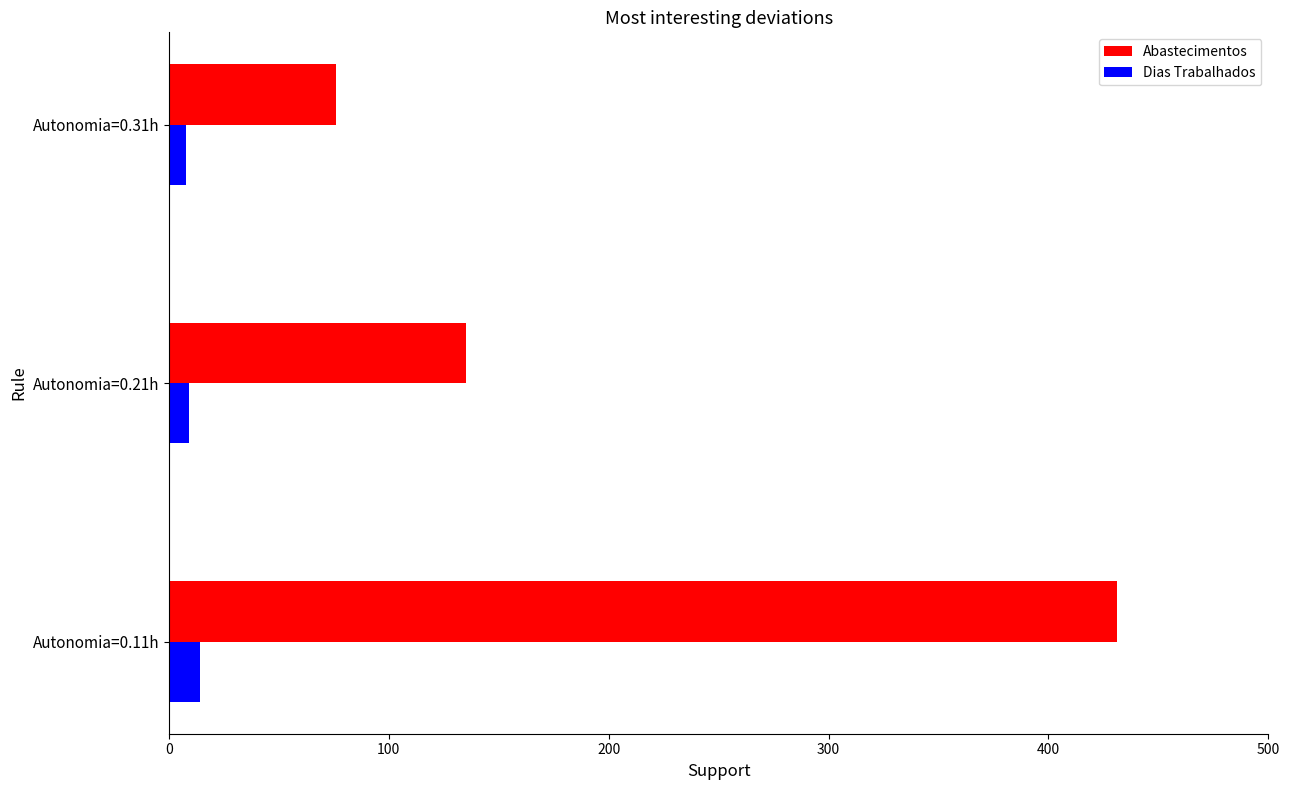

Which category has the highest value across all series?

Autonomia=0.11h